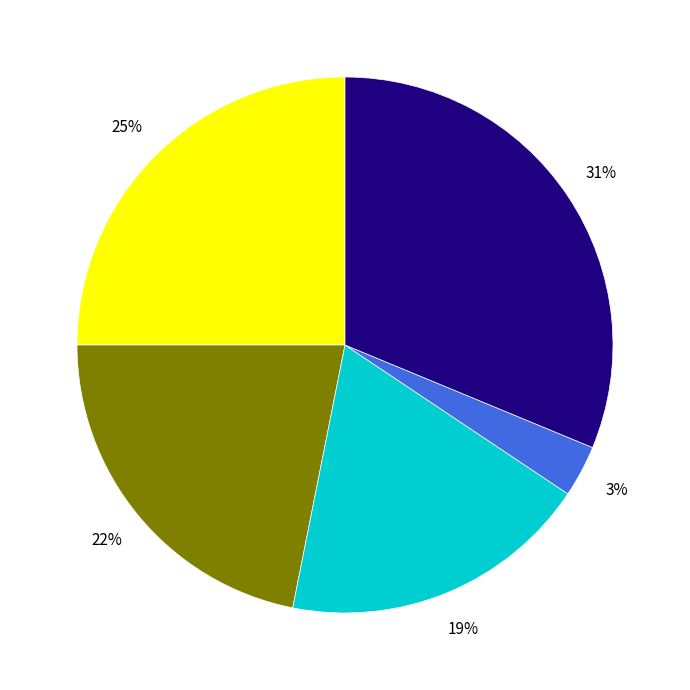

To the nearest percent, what is the average slice percentage?

20%